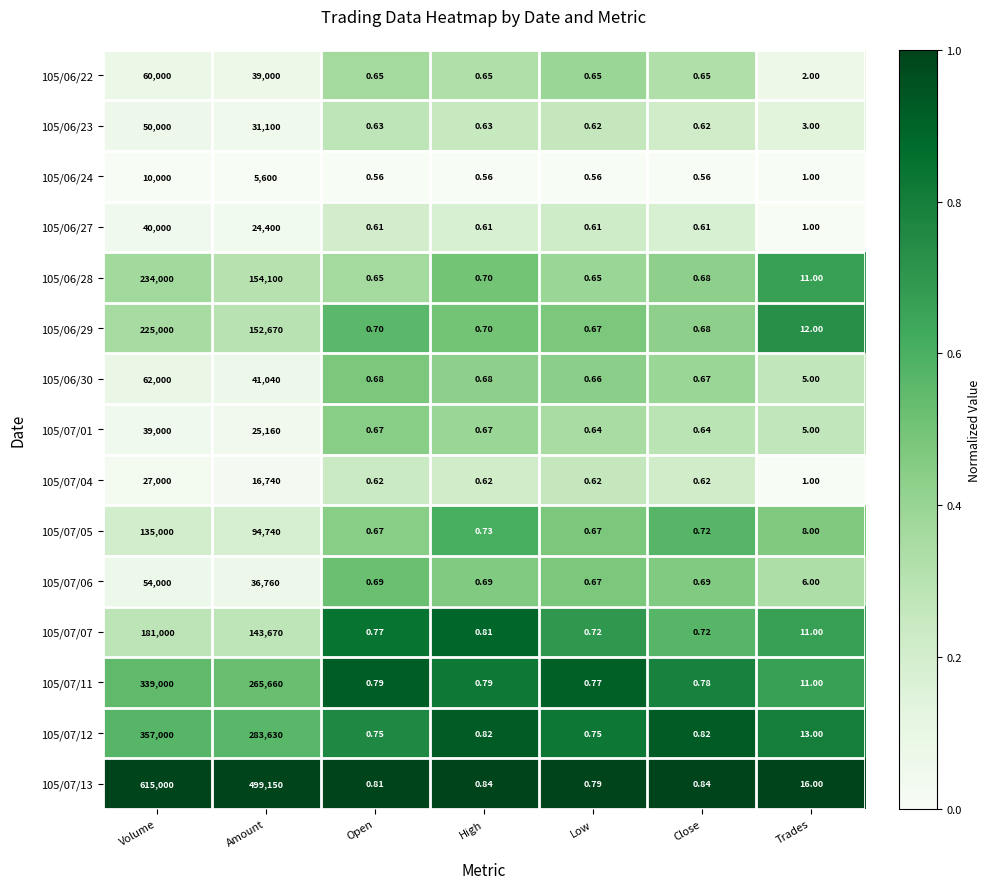

Is the value of 105/07/04 at Open greater than the value of 105/06/23 at Volume?

No